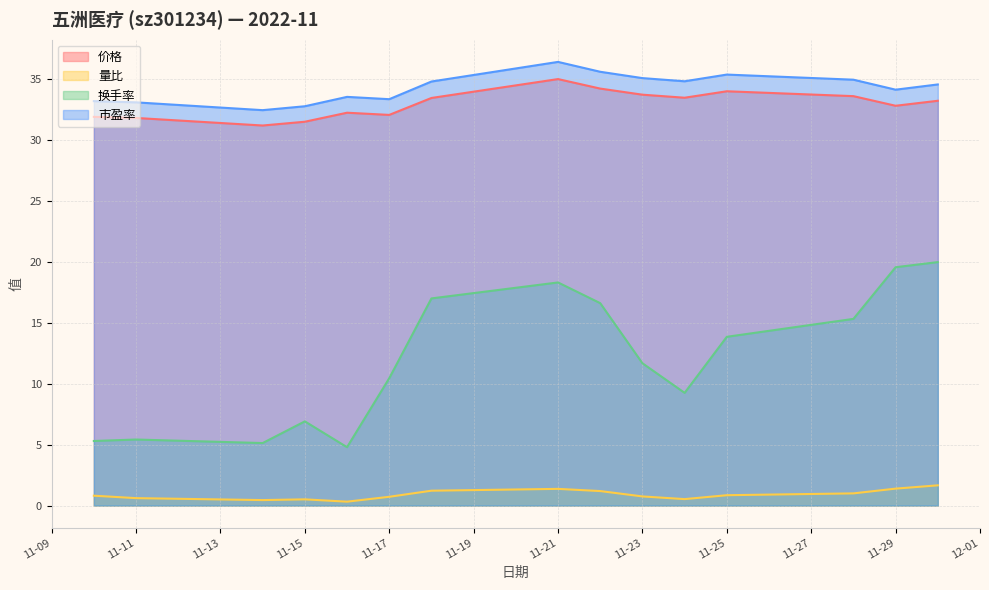

What is the spread (max minus min) of values at 2022-11-16?

33.2